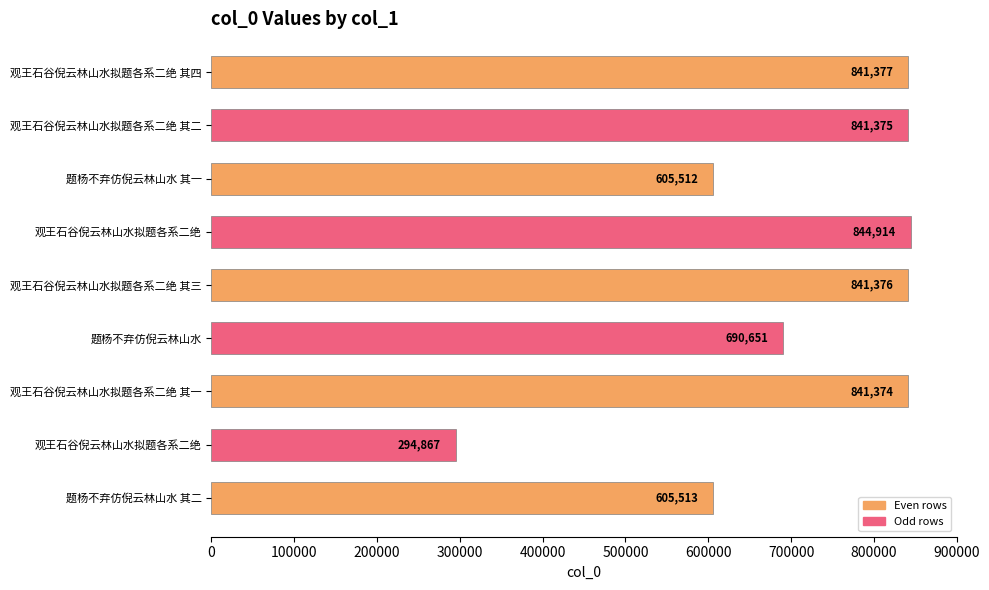

How many data points does each series have?

9